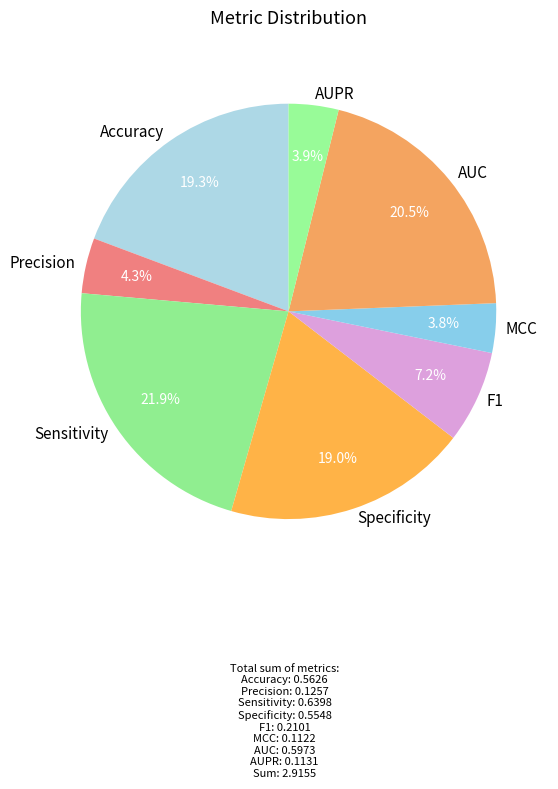

To the nearest percent, what is the combined percentage of F1 and MCC?

11%